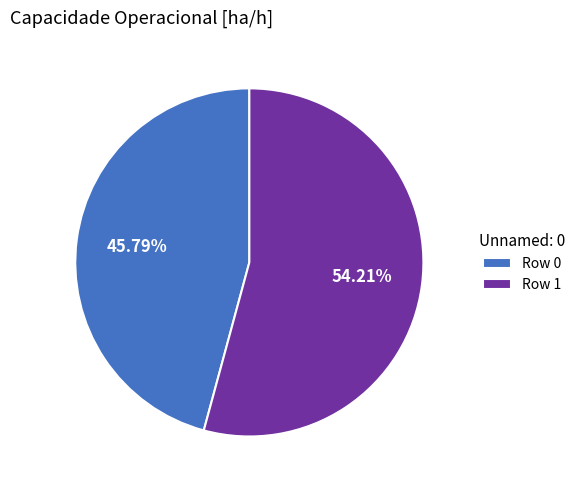

Between Row 1 and Row 0, which is larger?

Row 1